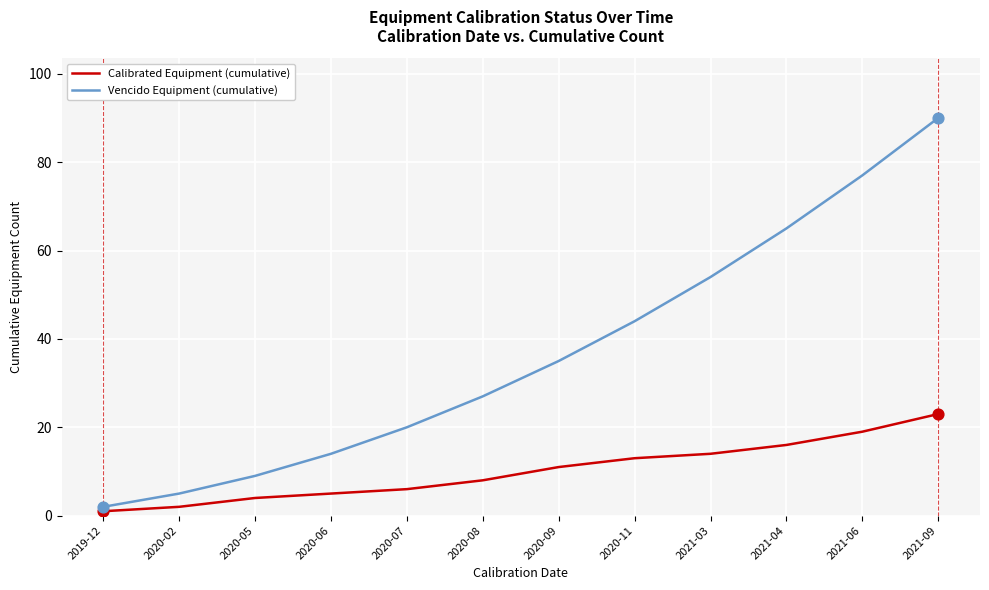

What are all the series names shown in the legend?

Calibrated Equipment (cumulative), Vencido Equipment (cumulative)